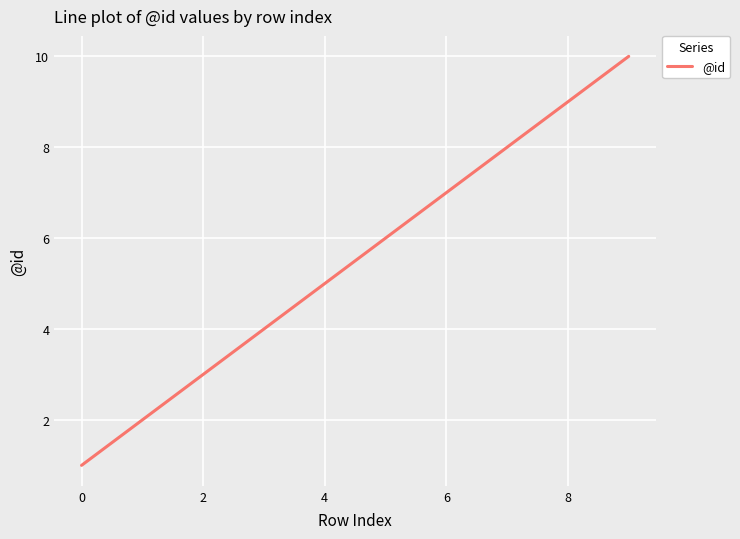

Reading left to right, what are all the values shown in this chart?

1	2	3	4	5	6	7	8	9	10